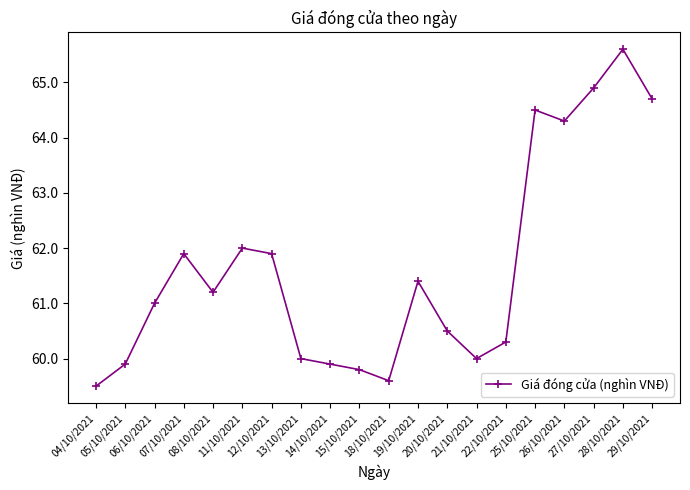

Reading right to left, what are all the values shown in this chart?

29/10/2021=64.7	28/10/2021=65.6	27/10/2021=64.9	26/10/2021=64.3	25/10/2021=64.5	22/10/2021=60.3	21/10/2021=60.0	20/10/2021=60.5	19/10/2021=61.4	18/10/2021=59.6	15/10/2021=59.8	14/10/2021=59.9	13/10/2021=60.0	12/10/2021=61.9	11/10/2021=62.0	08/10/2021=61.2	07/10/2021=61.9	06/10/2021=61.0	05/10/2021=59.9	04/10/2021=59.5